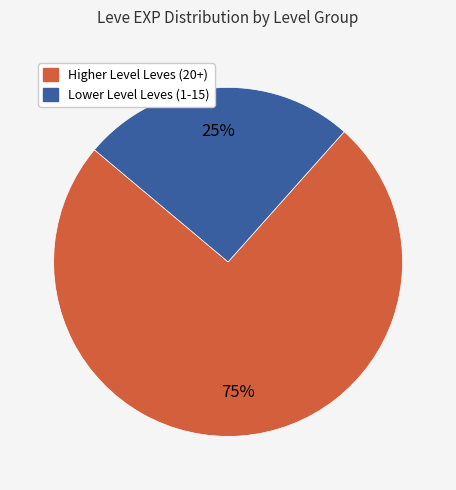

To the nearest percent, what is the average slice percentage?

50%